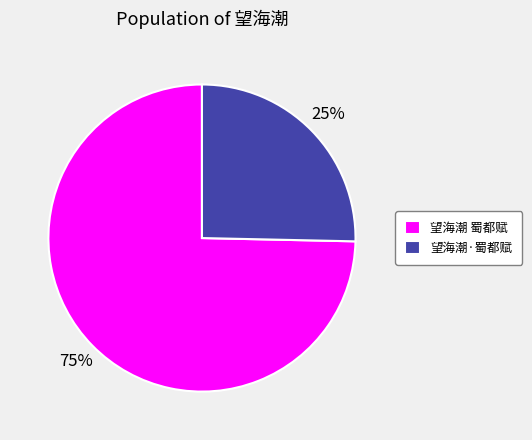

True or false: 望海潮 蜀都赋 accounts for 75% of the total.

True